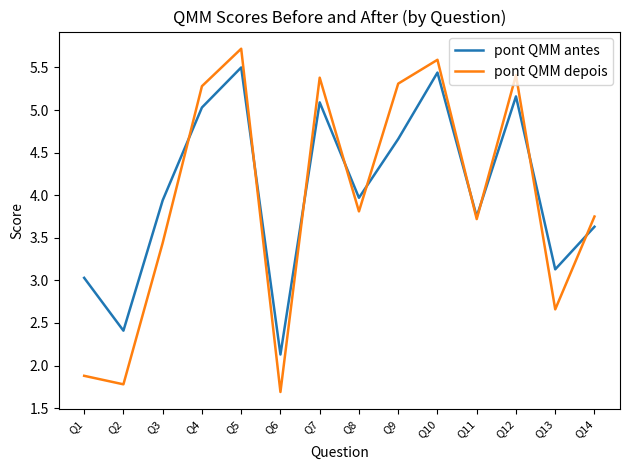

Rank the series by their maximum value, from lowest to highest.

pont QMM antes, pont QMM depois